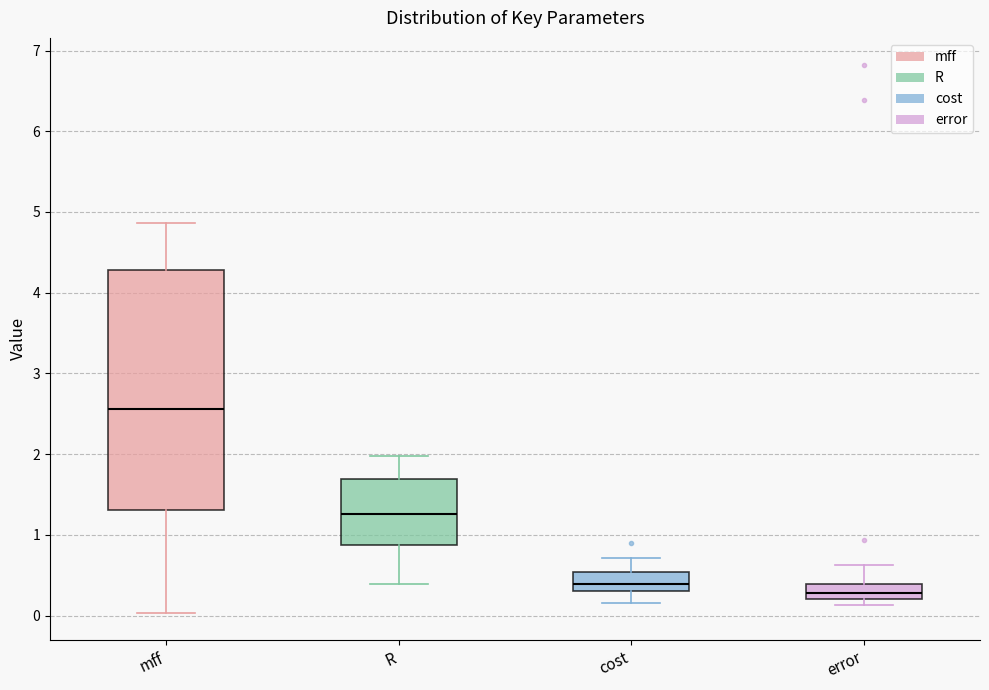

Which box's median line is the lowest?

error